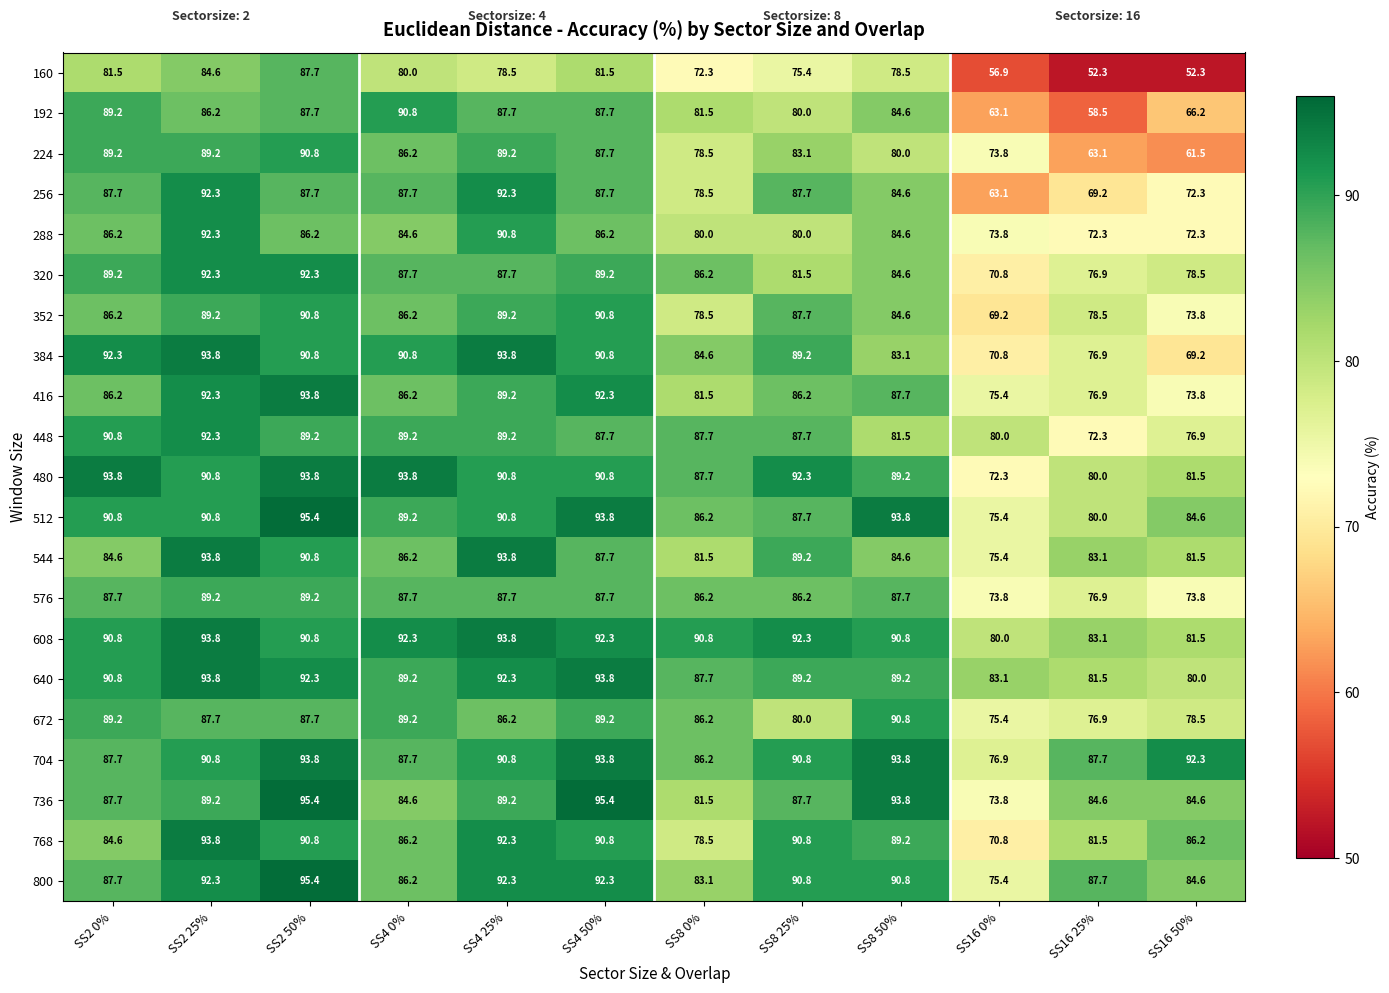

How many distinct data groups are displayed?

21